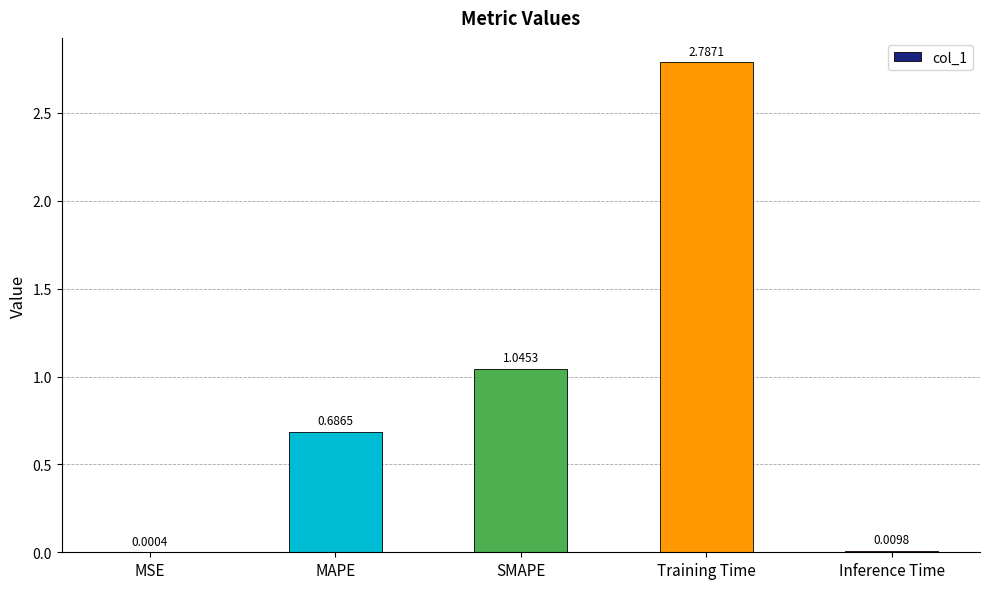

Which category has the highest value across all series?

Training Time